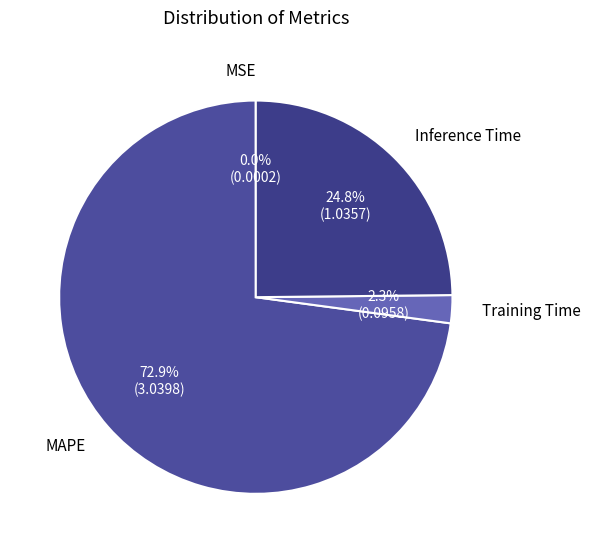

What is the majority slice?

MAPE